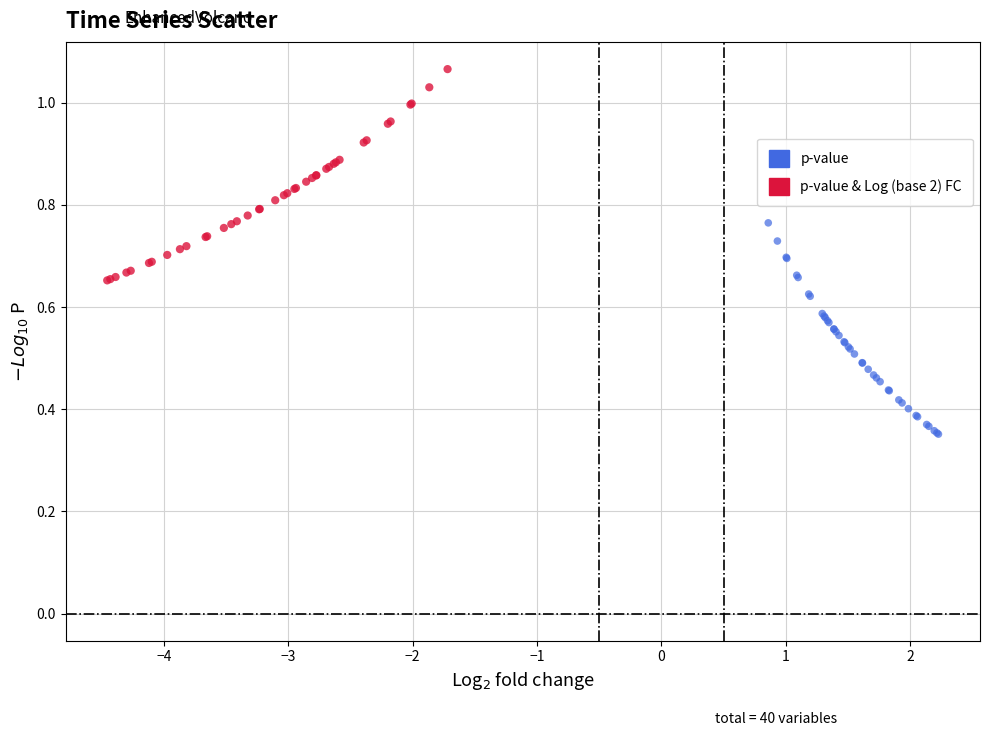

Which series reaches the minimum Y coordinate?

p-value